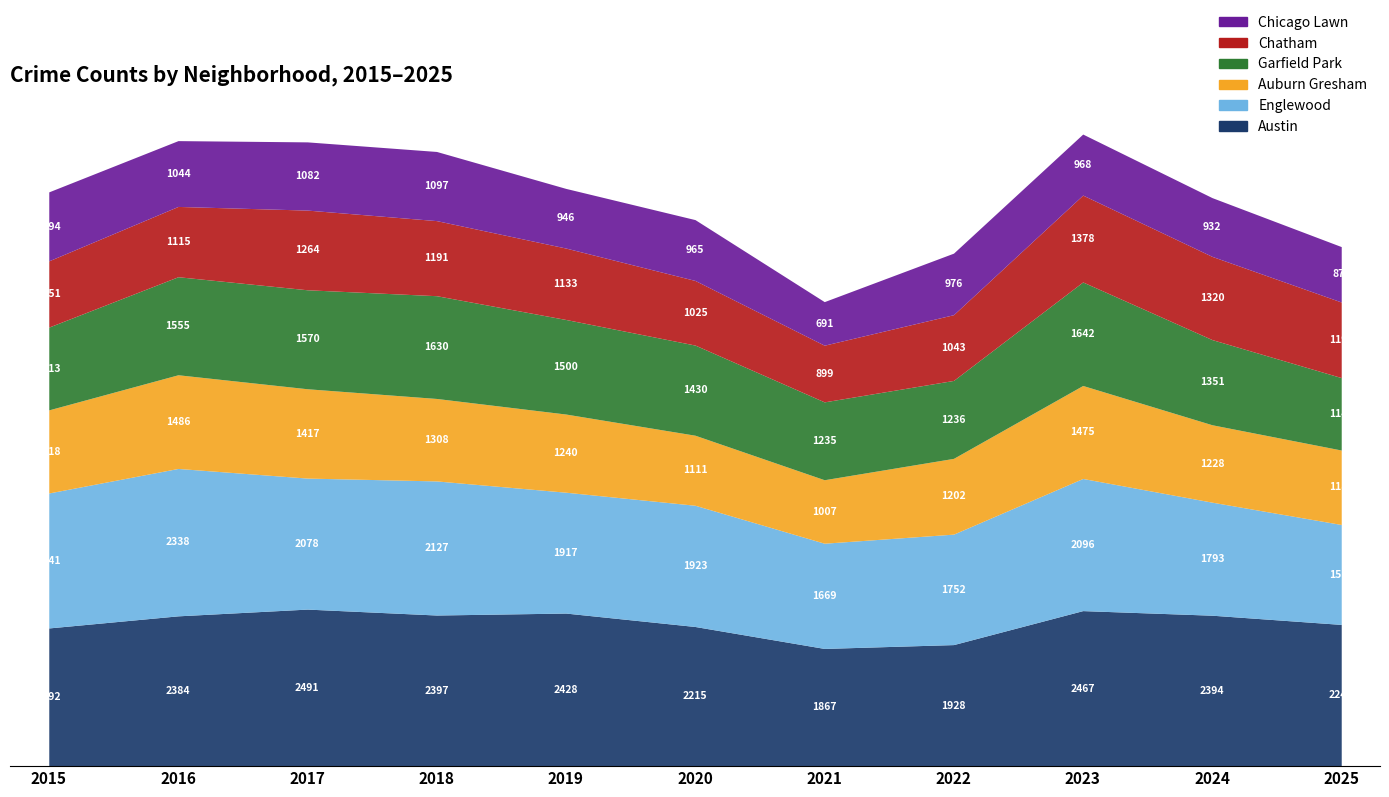

Is it true that Austin equals 706 at 2015?

False